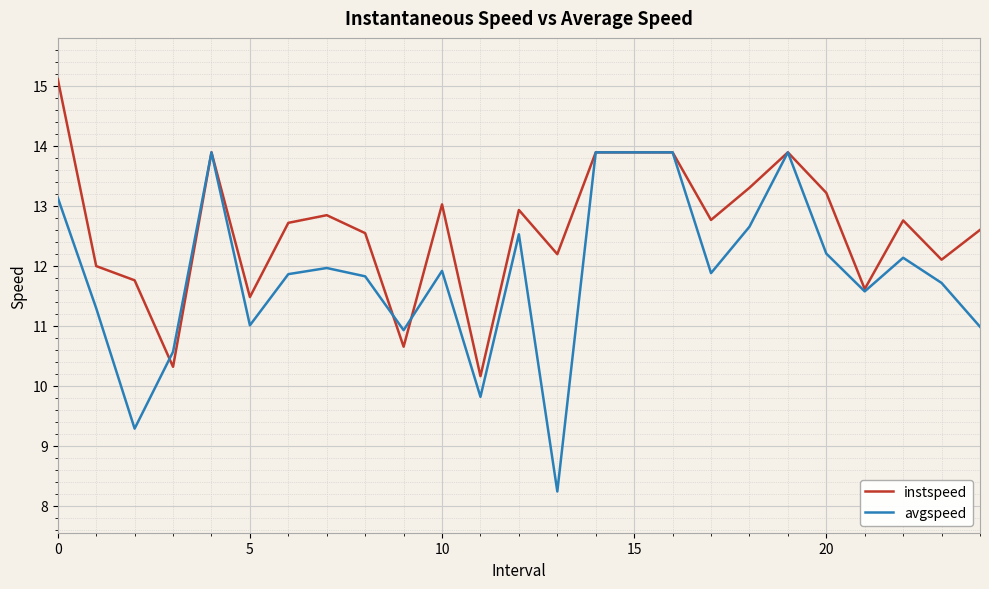

Which series has the largest total across all categories?

instspeed